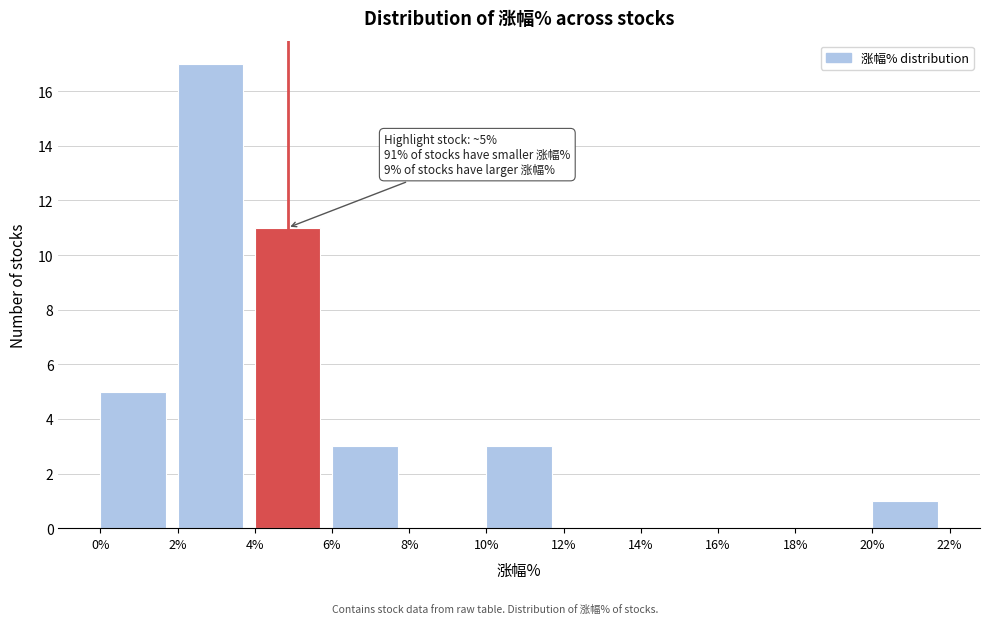

Over which range of the x-axis is the bar tallest?

2% to 4%